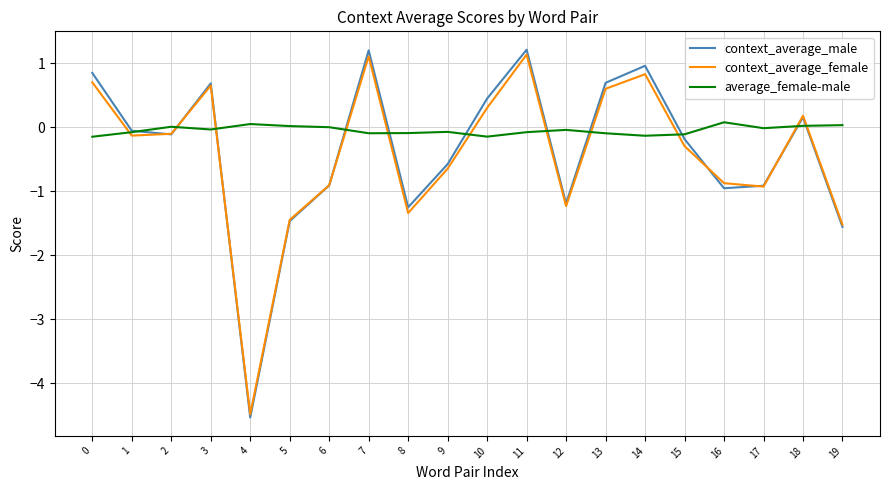

True or false: context_average_female and context_average_male intersect in this chart.

True